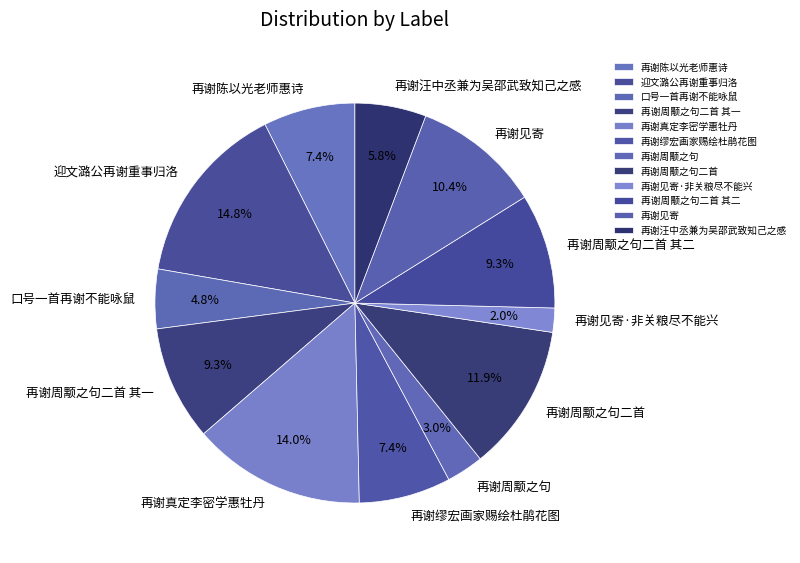

What is the total percentage of 迎文潞公再谢重事归洛 and 再谢周颙之句?

17.8%